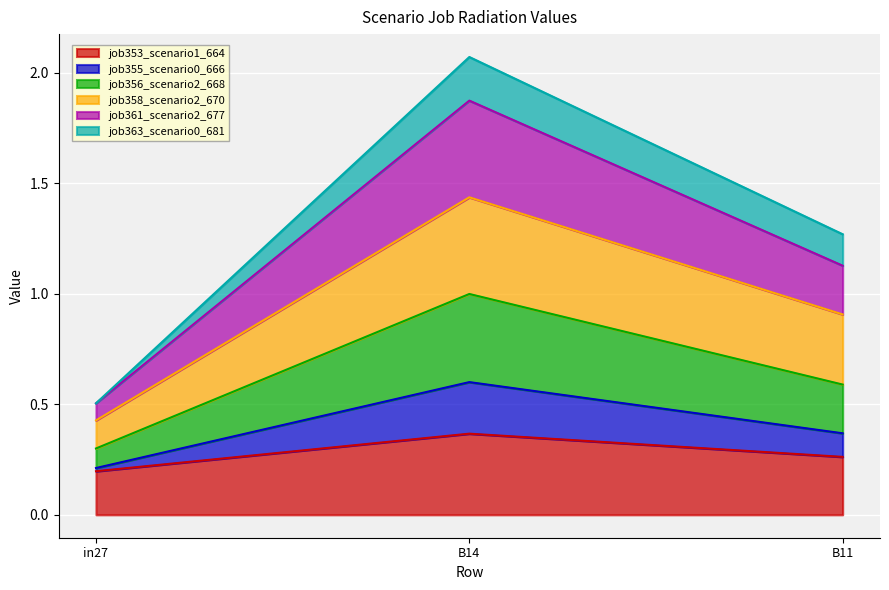

How many lines are shown in the chart?

6